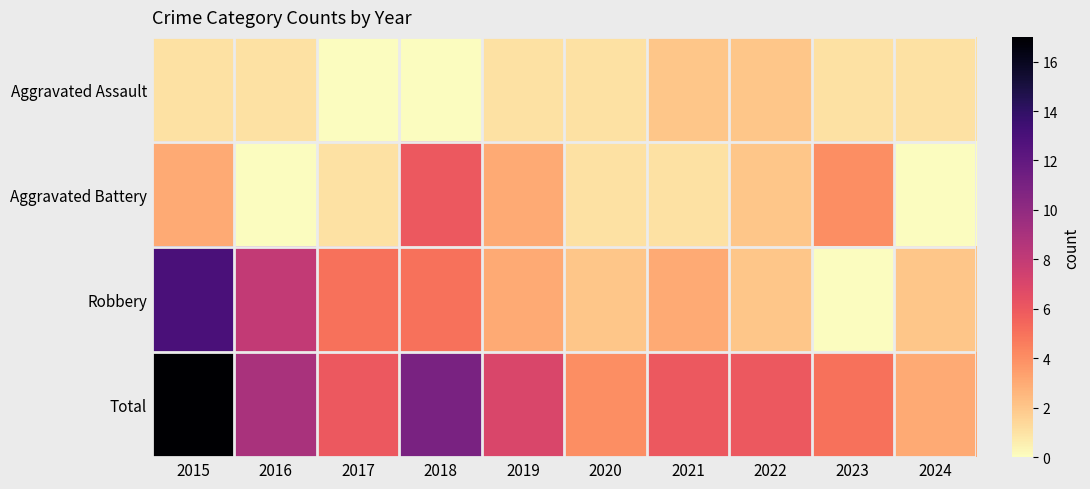

What is the difference between the highest and lowest values at 2023?

5